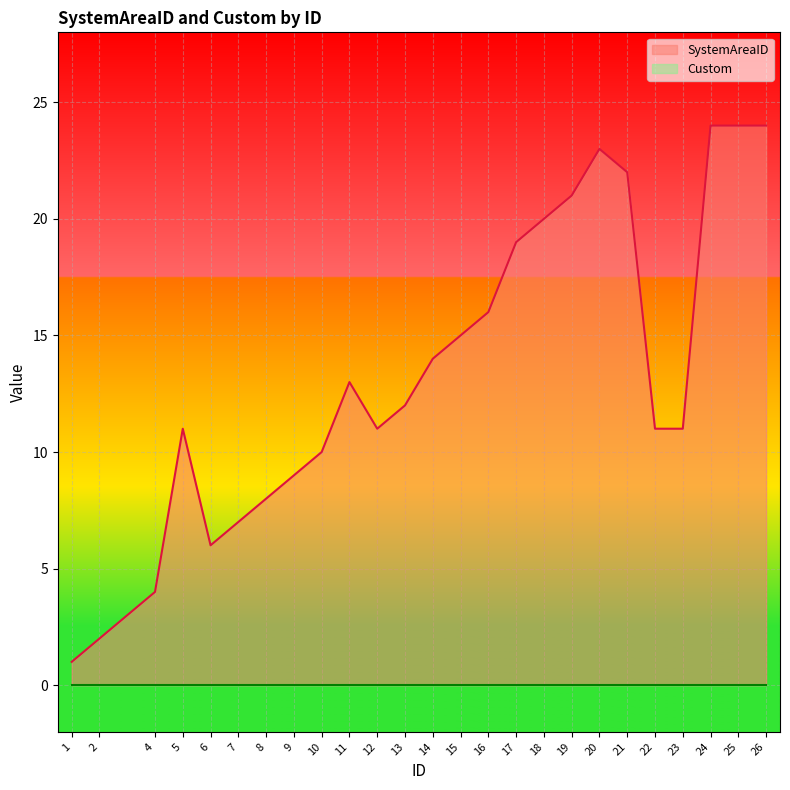

How many categories are shown in the chart?

25